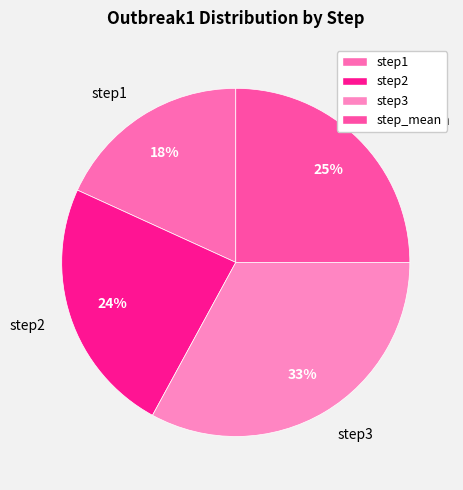

The step2 slice represents 24% of the pie. True or false?

True